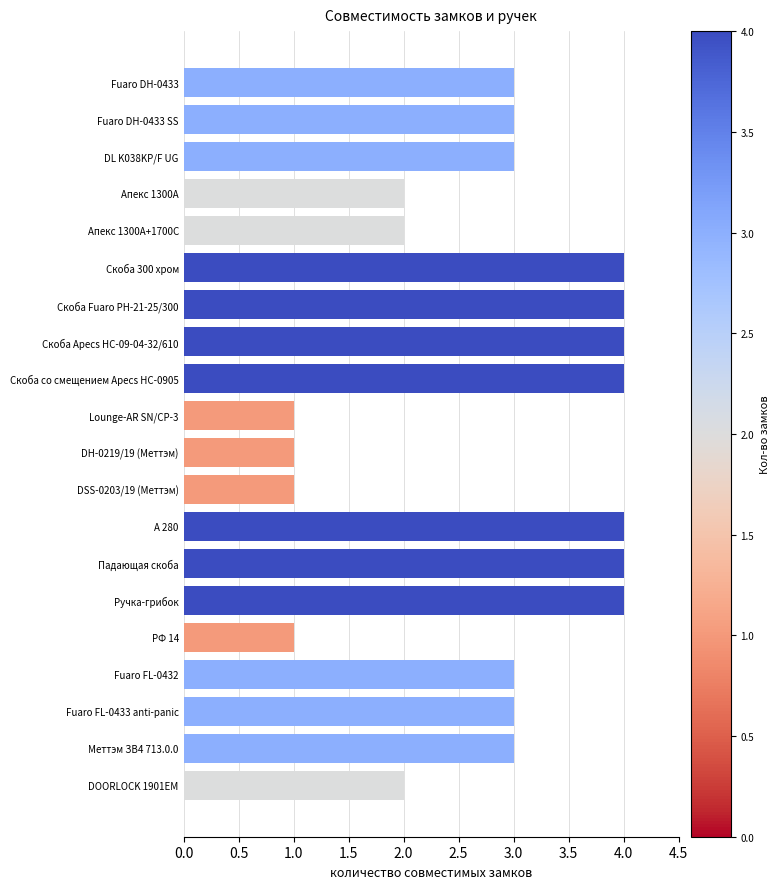

The value at Скоба 300 хром is 4. True or false?

True